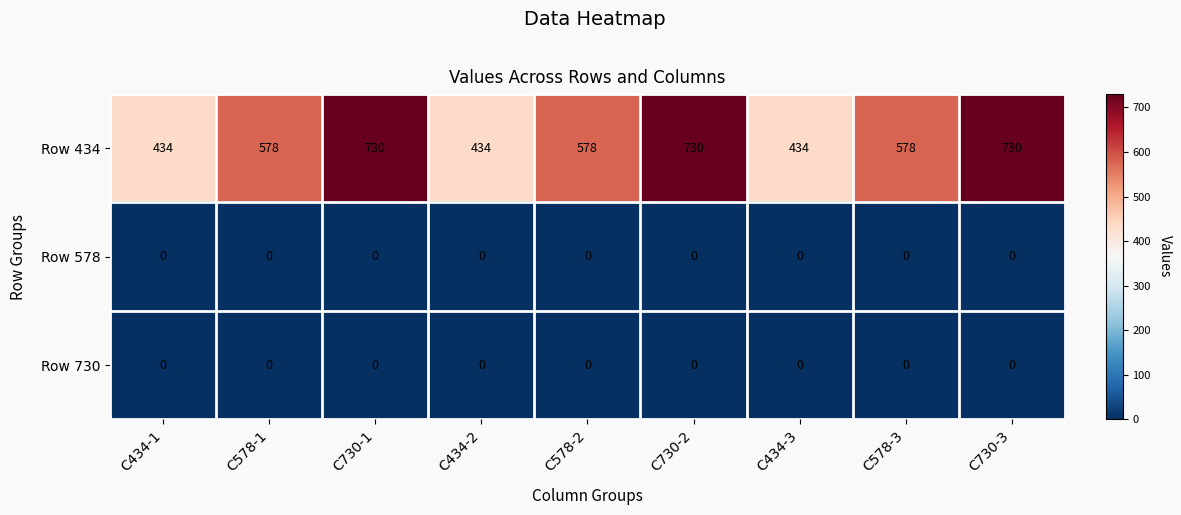

Which series has the largest total across all categories?

Row 434